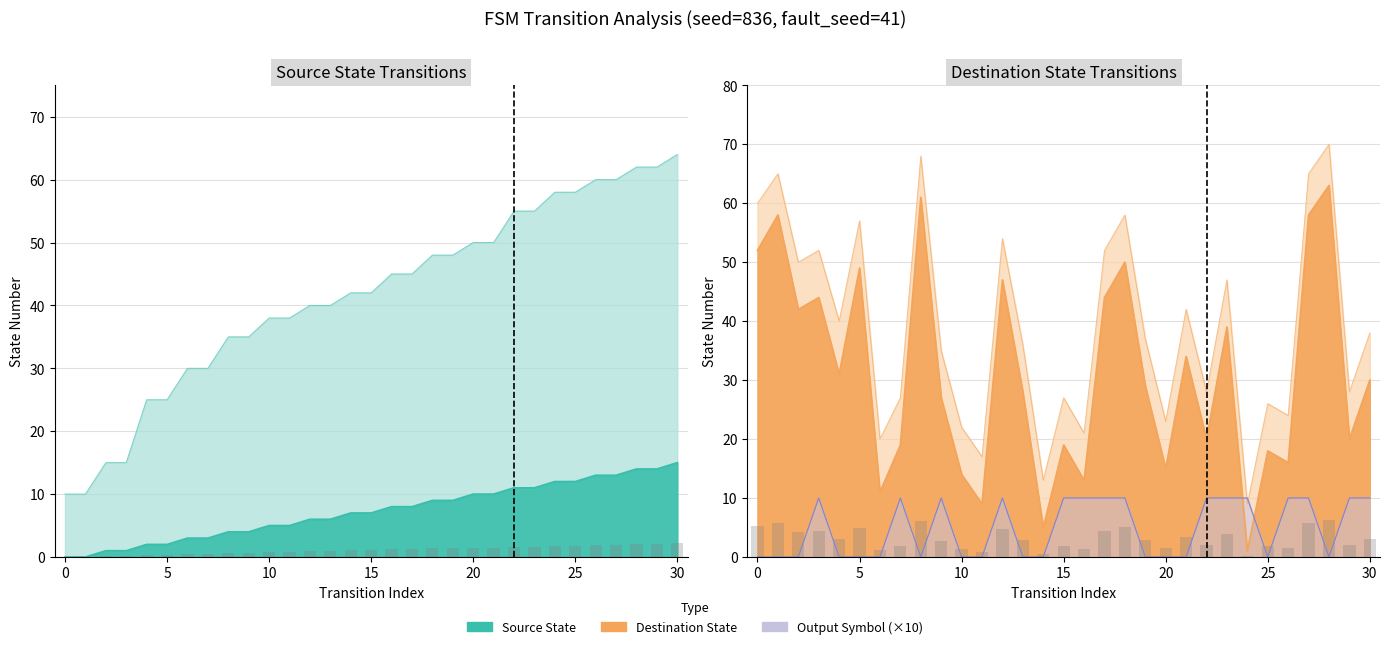

Reading left to right, extract all data points from this chart.

source_state: 0	0	1	1	2	2	3	3	4	4	5	5	6	6	7	7	8	8	9	9	10	10	11	11	12	12	13	13	14	14	15
destination_state: 52	58	42	44	31	49	11	19	61	27	14	9	47	28	5	19	13	44	50	29	15	34	20	39	1	18	16	58	63	20	30
output_symbol: 0	0	0	10	0	0	0	10	0	10	0	0	10	0	0	10	10	10	10	0	0	0	10	10	10	0	10	10	0	10	10